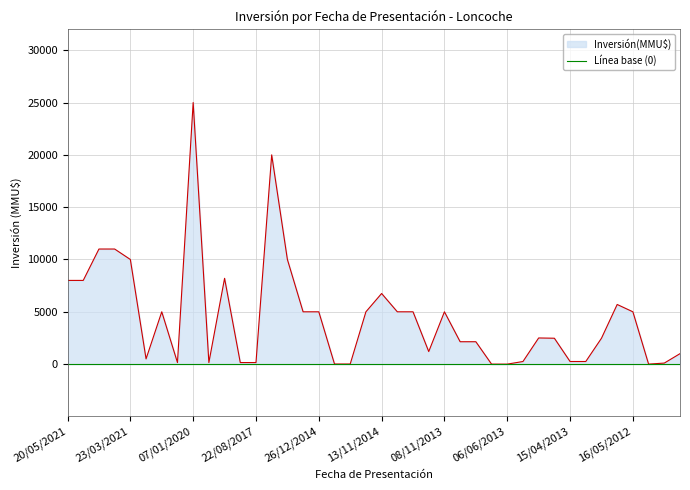

What is the sum of the values at 19/03/2013 and 05/11/2014?

5250